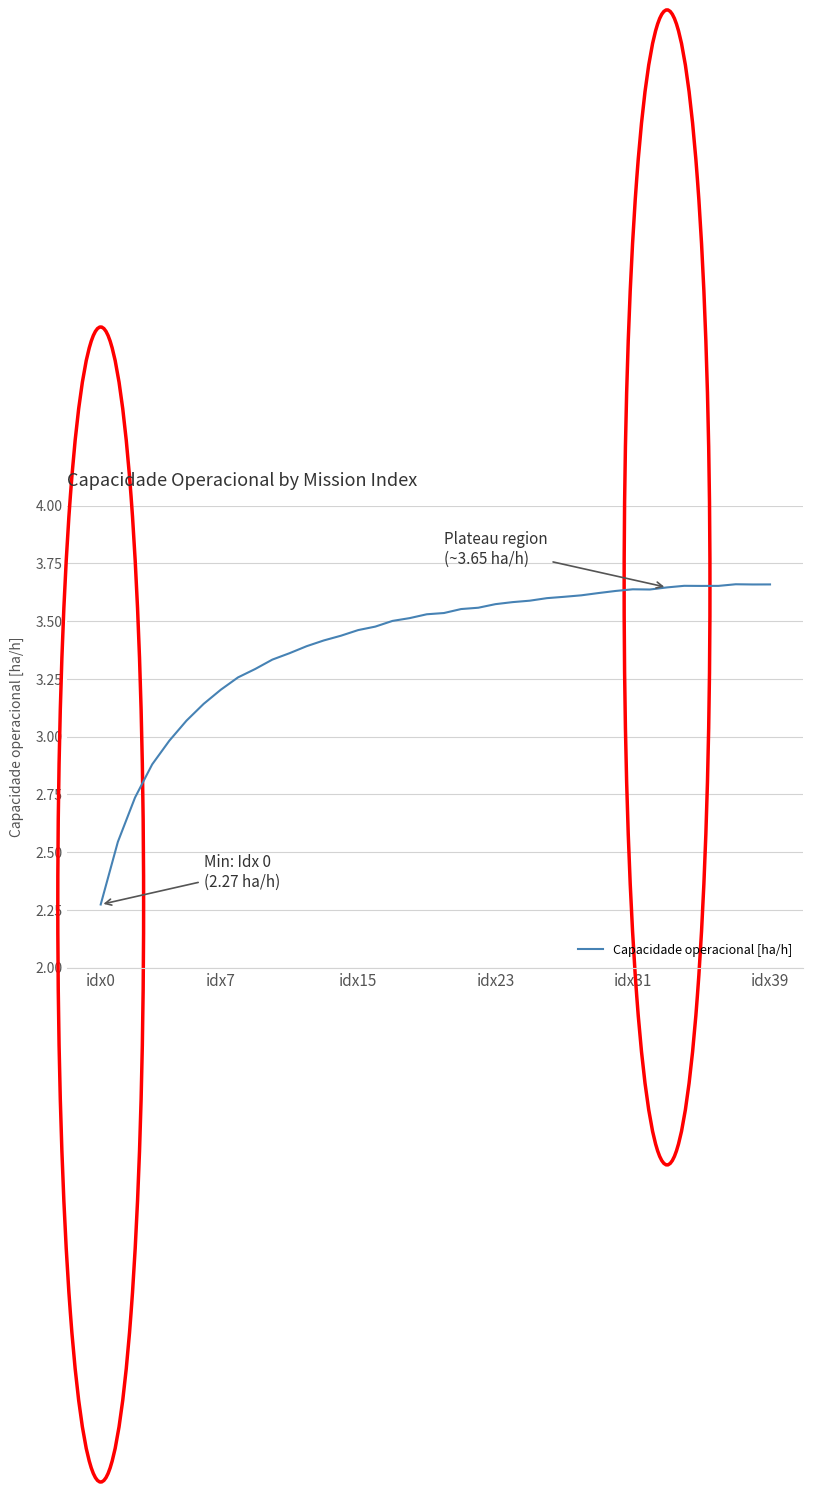

What is the difference between the maximum and minimum values?

1.4